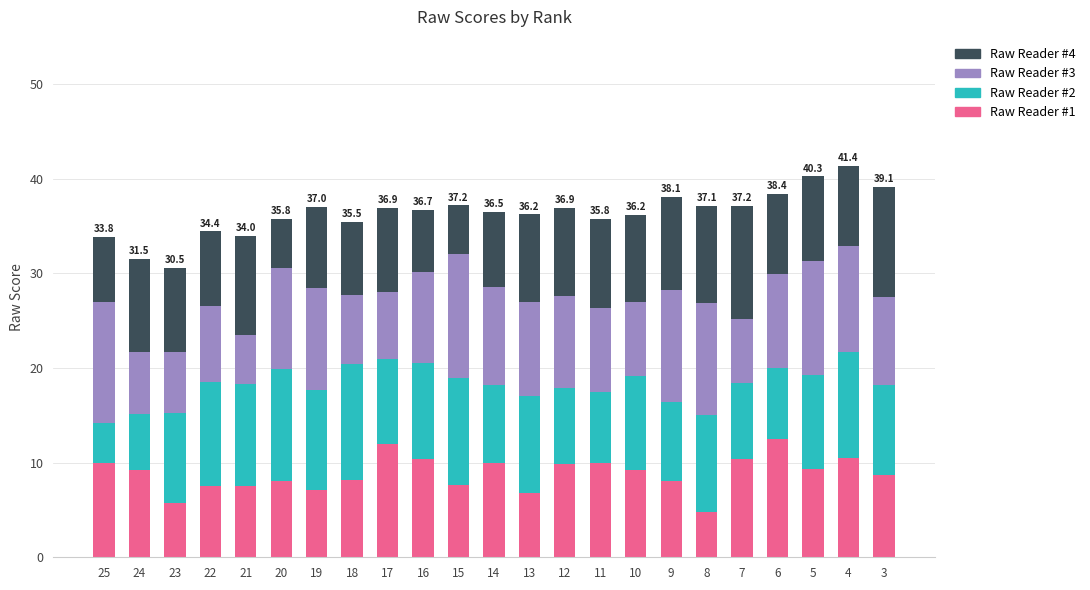

What is the difference between the second highest and second lowest values in the Raw Reader #1 series?

6.2